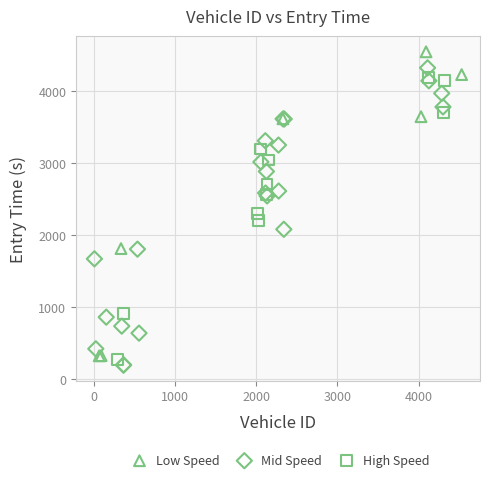

Which series contains the highest Y value?

Low Speed